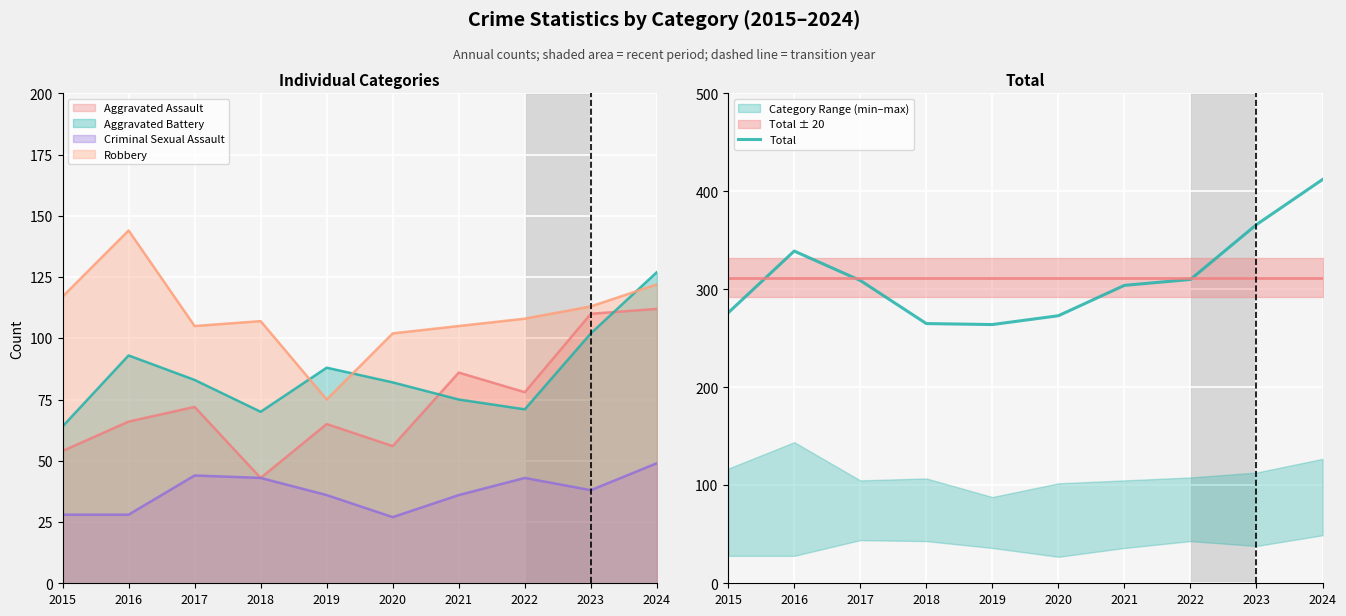

At which label is the value closest to 338?

2016